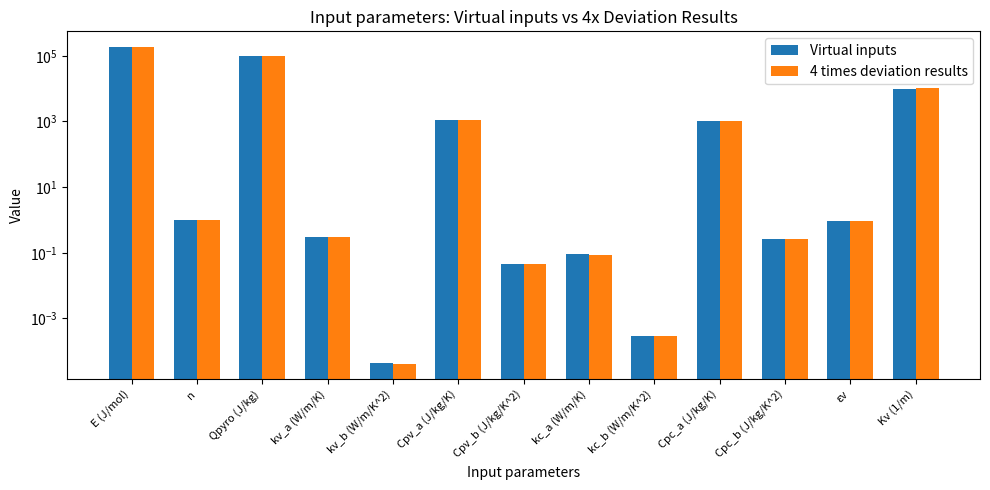

The value of 4 times deviation results at kv_a (W/m/K) is 0.3. True or false?

True